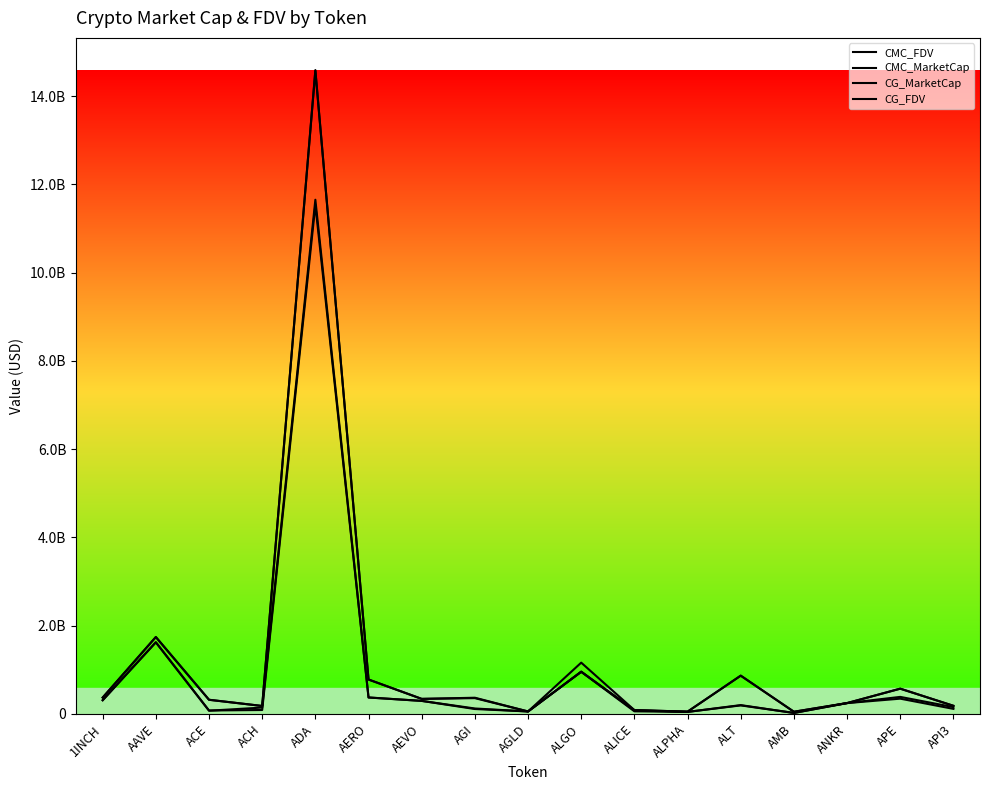

Is this an area chart (filled region under the line)?

No